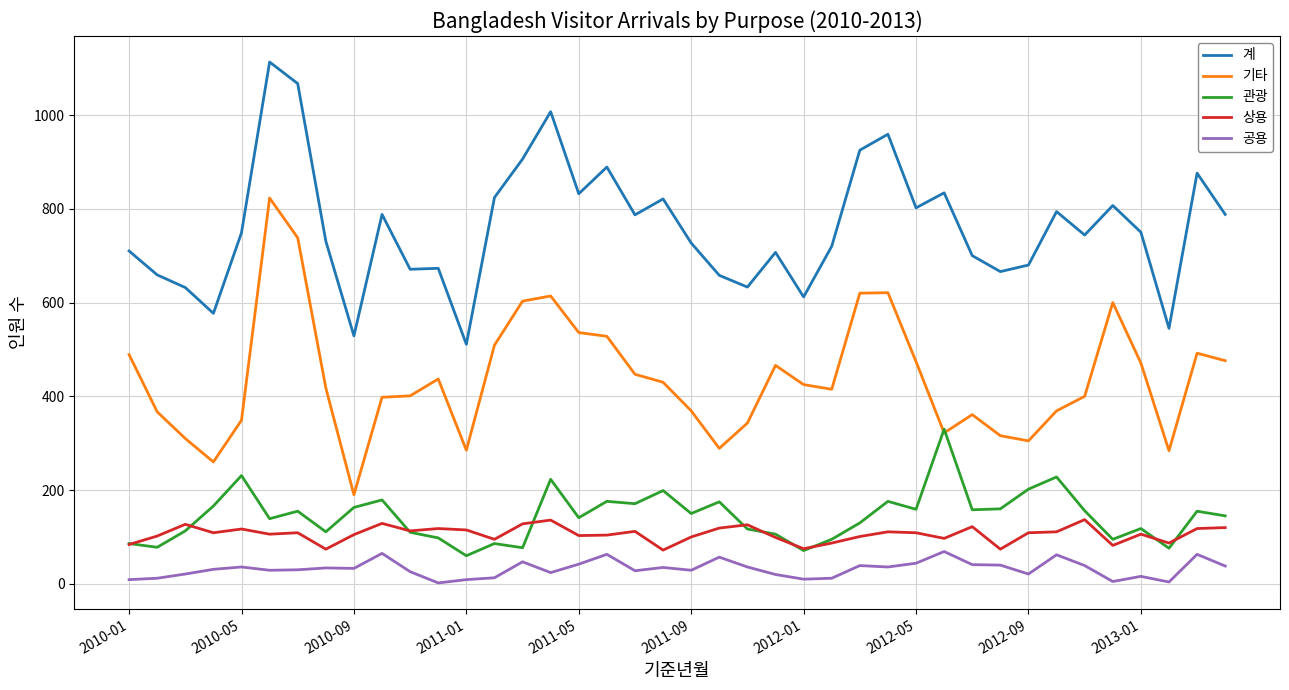

How many lines are shown in the chart?

5